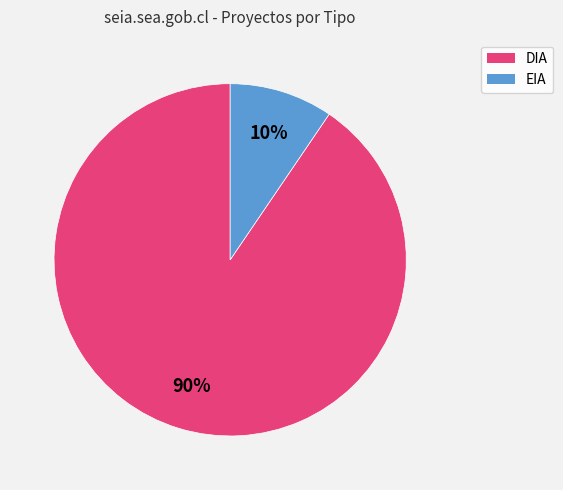

Count the number of slices in the pie.

2